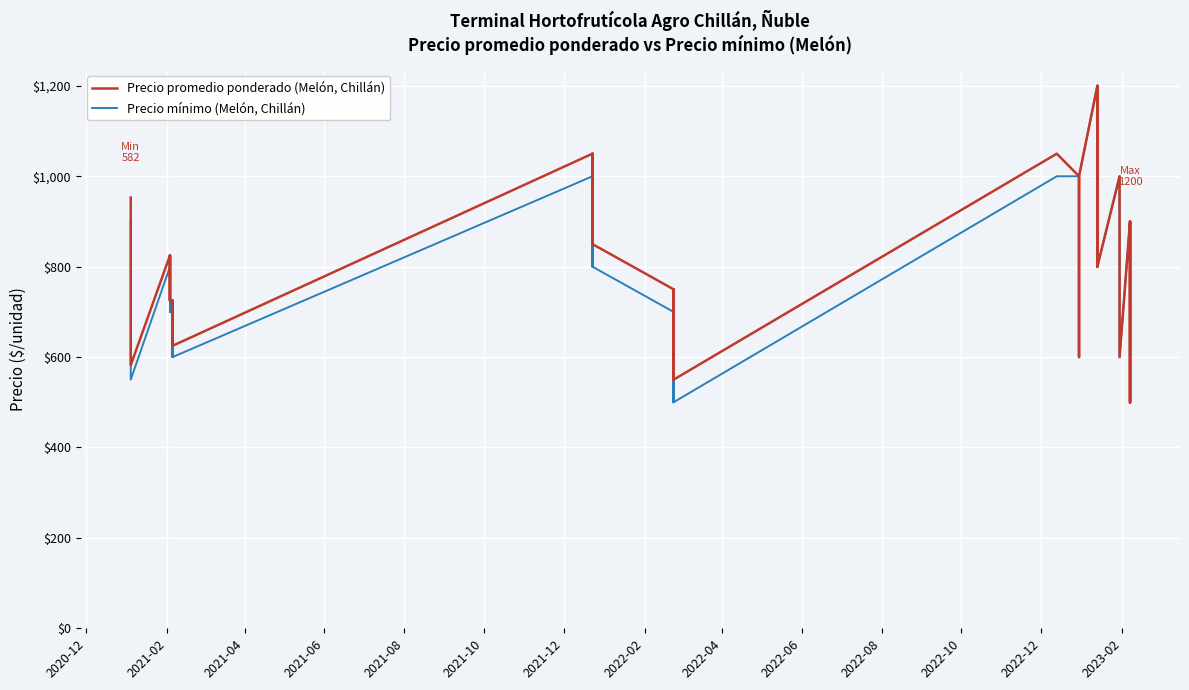

True or false: Precio mínimo (Melón, Chillán) and Precio promedio ponderado (Melón, Chillán) intersect in this chart.

False